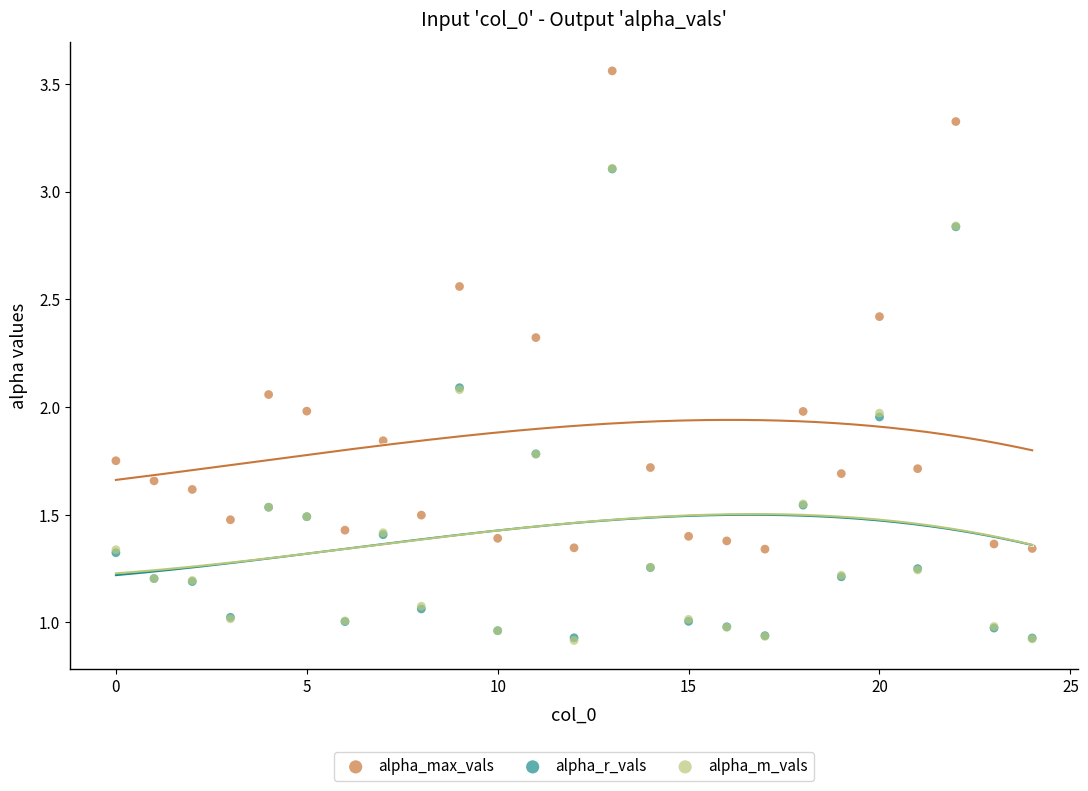

Which series contains the highest Y value?

alpha_max_vals